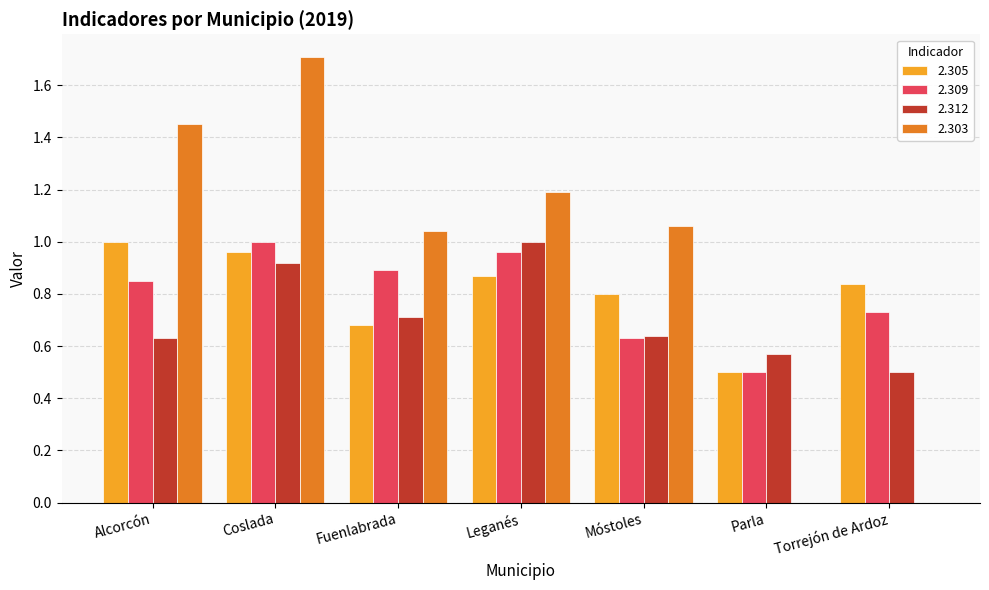

Which series changed the most between Coslada and Parla?

2.303